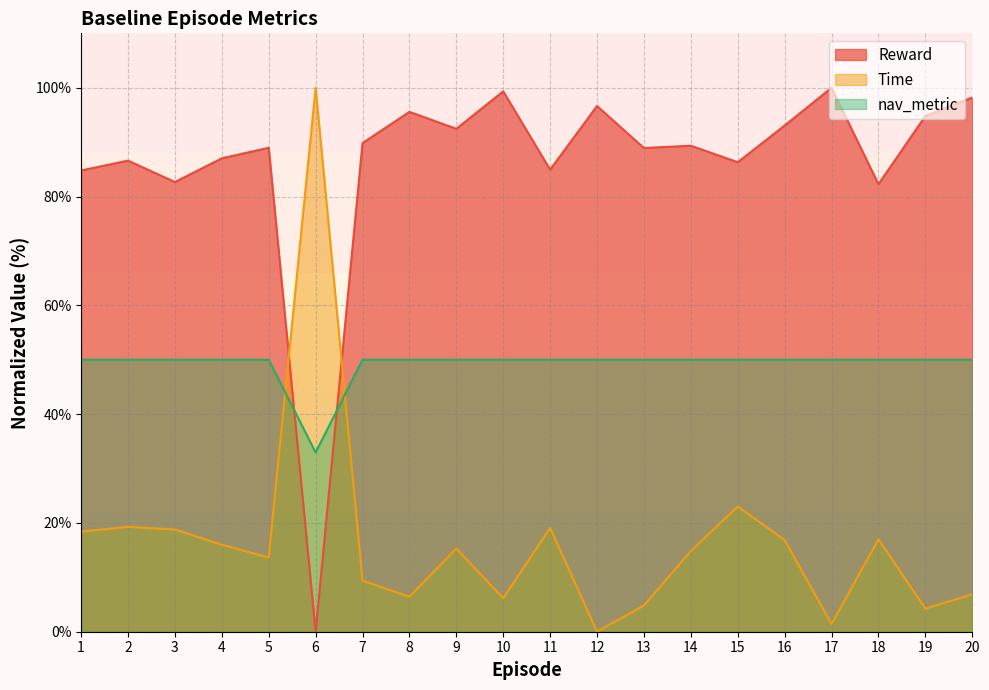

Where do nav_metric and Reward first cross each other?

5 and 6